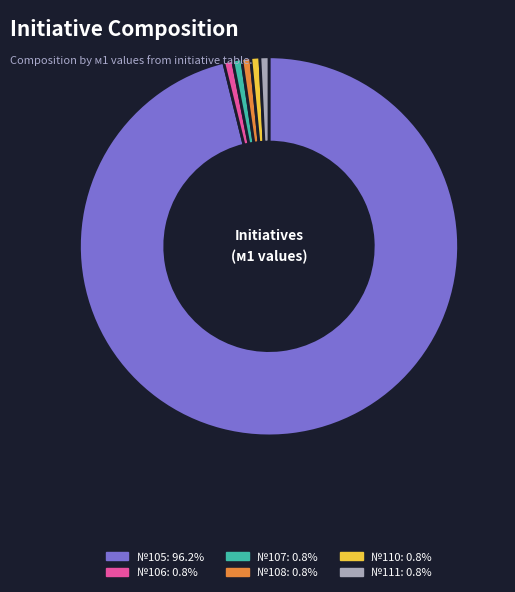

Does any single category account for the majority?

Yes